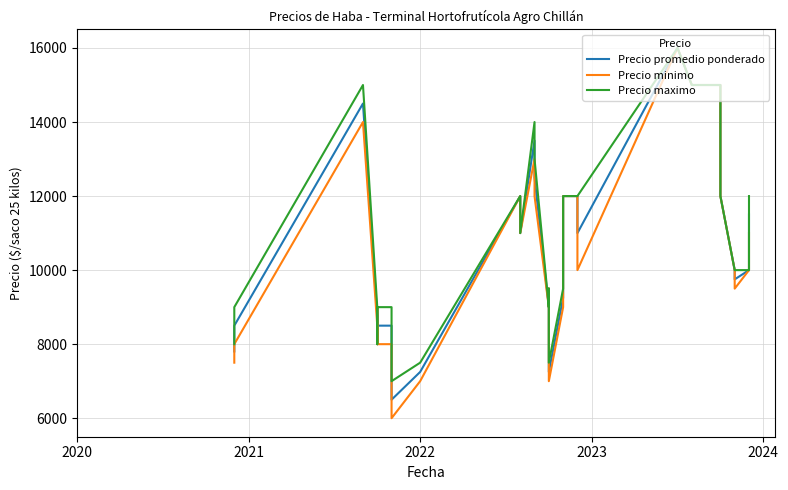

Is the value of Precio promedio ponderado at 14 greater than the value of Precio minimo at 2020?

Yes